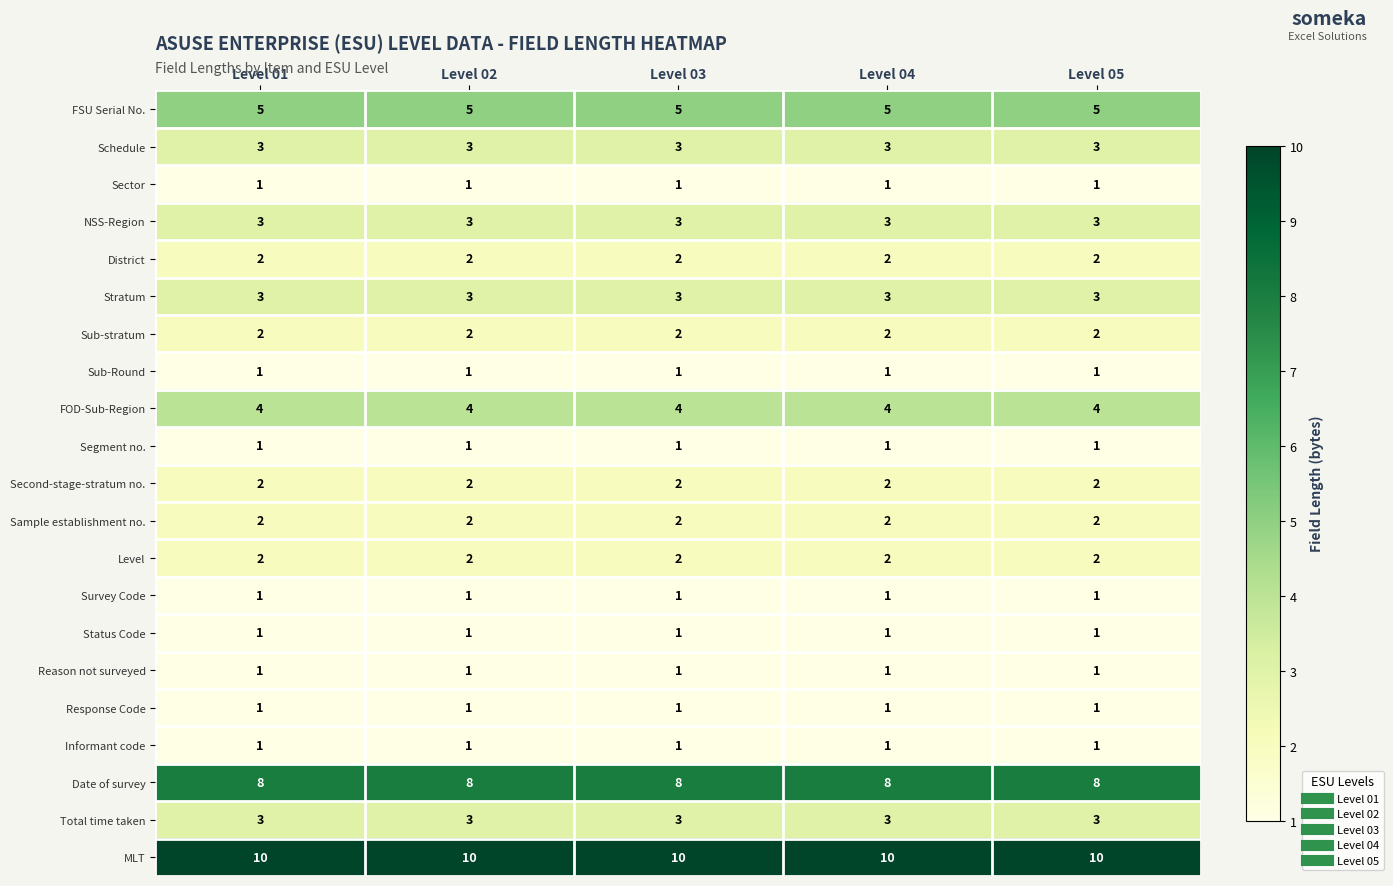

True or false: Sub-stratum has a value of 3 at Level 01.

False